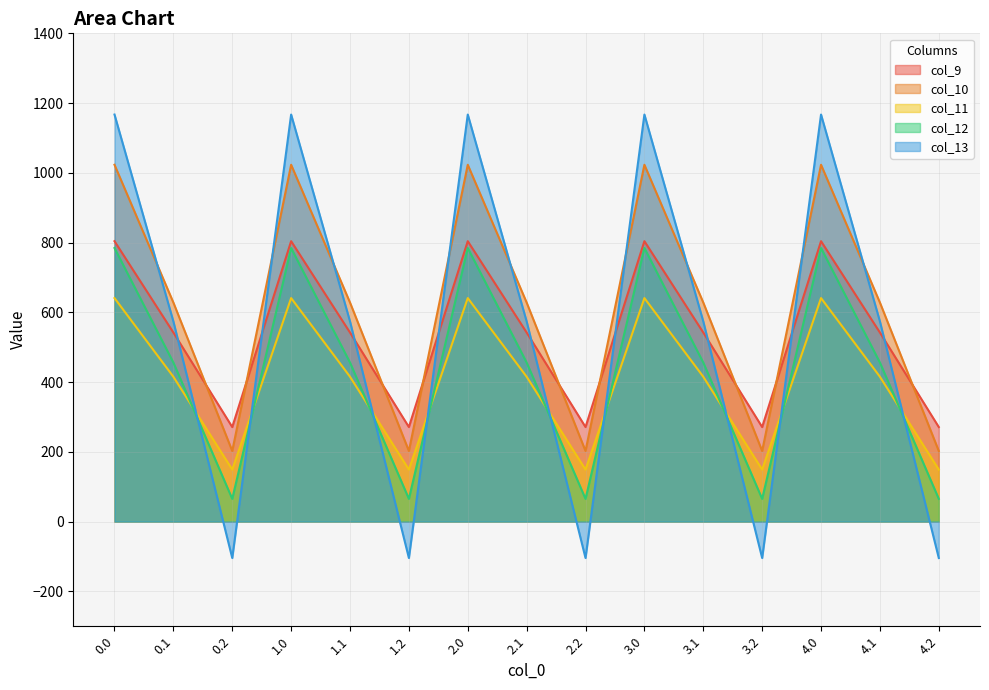

How many interior local valleys does the col_11 series have?

4